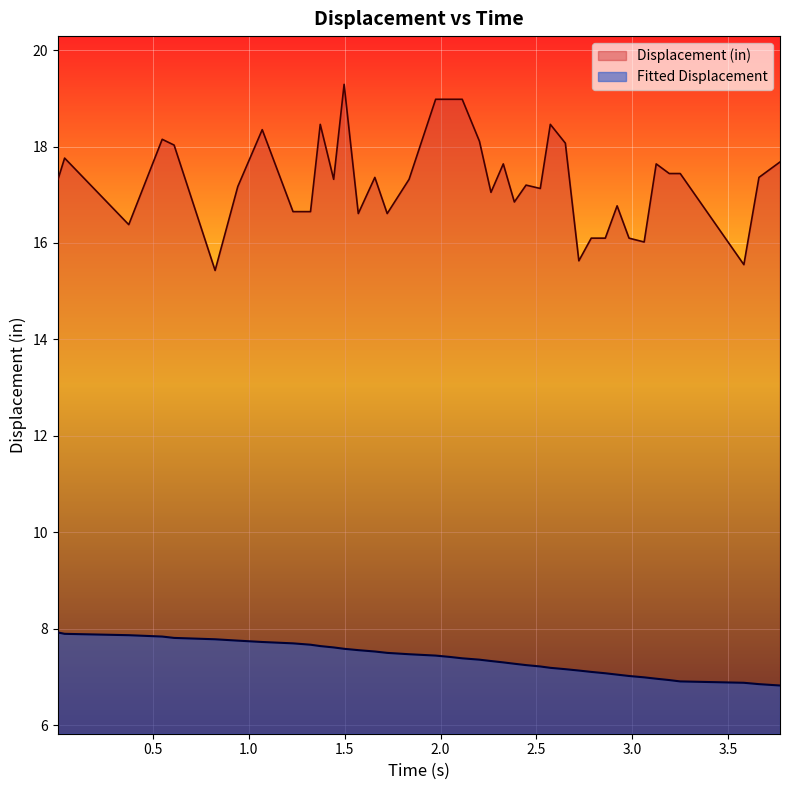

Which series has the widest spread of values?

Displacement (in)